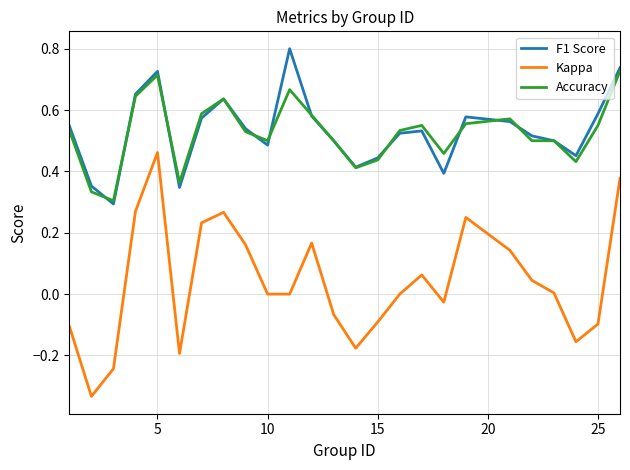

True or false: F1 Score and Kappa intersect in this chart.

False